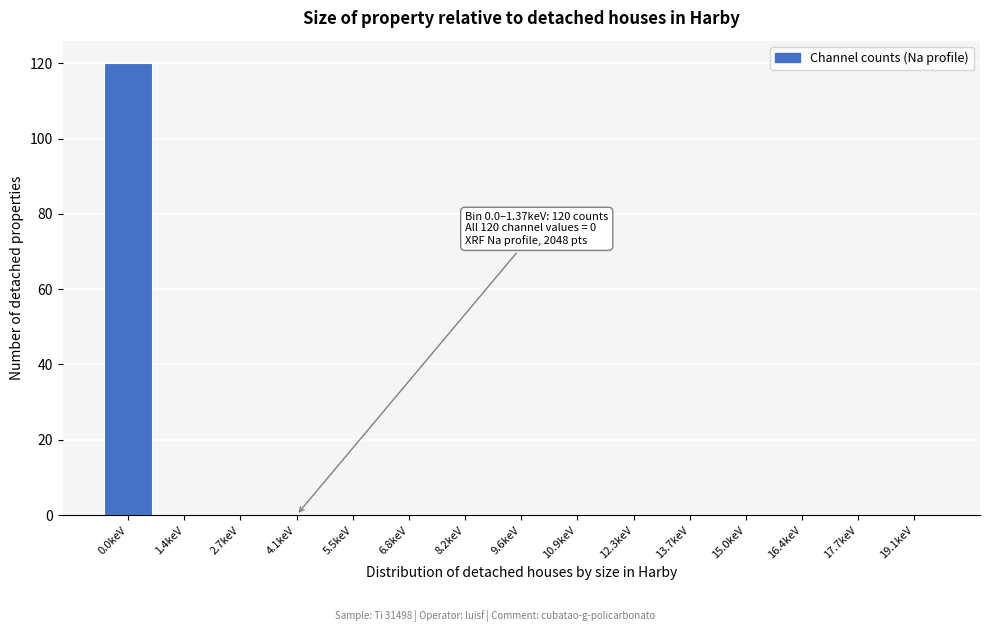

Reading right to left, list all the values displayed in this chart.

19.1keV=0	17.7keV=0	16.4keV=0	15.0keV=0	13.7keV=0	12.3keV=0	10.9keV=0	9.6keV=0	8.2keV=0	6.8keV=0	5.5keV=0	4.1keV=0	2.7keV=0	1.4keV=0	0.0keV=120